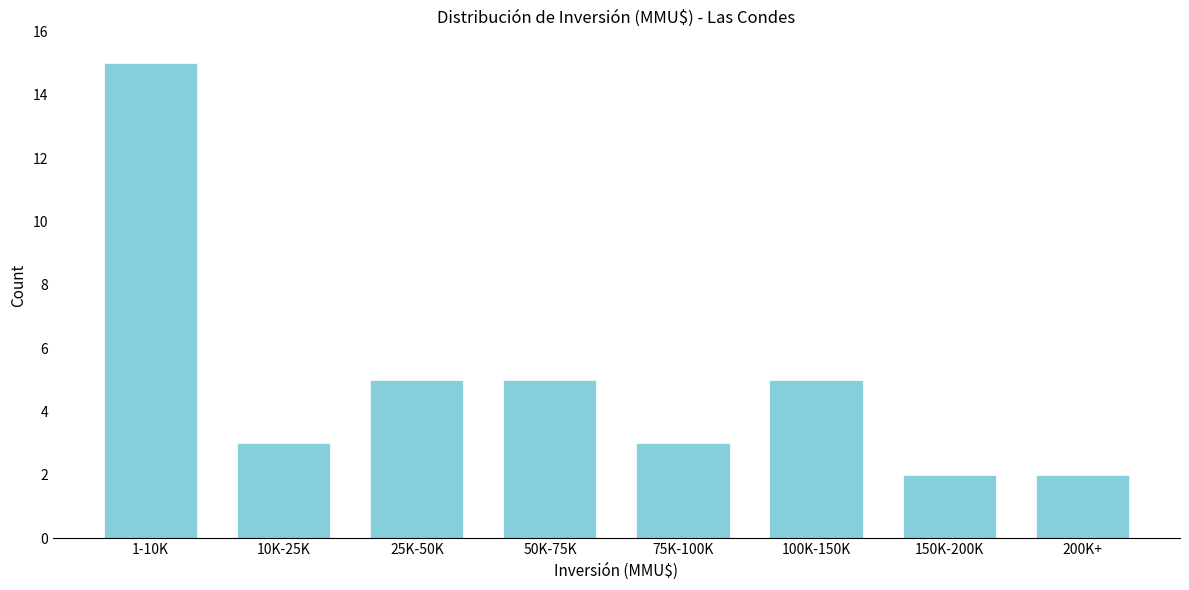

Reading right to left, list all the values displayed in this chart.

200K+=2	150K-200K=2	100K-150K=5	75K-100K=3	50K-75K=5	25K-50K=5	10K-25K=3	1-10K=15